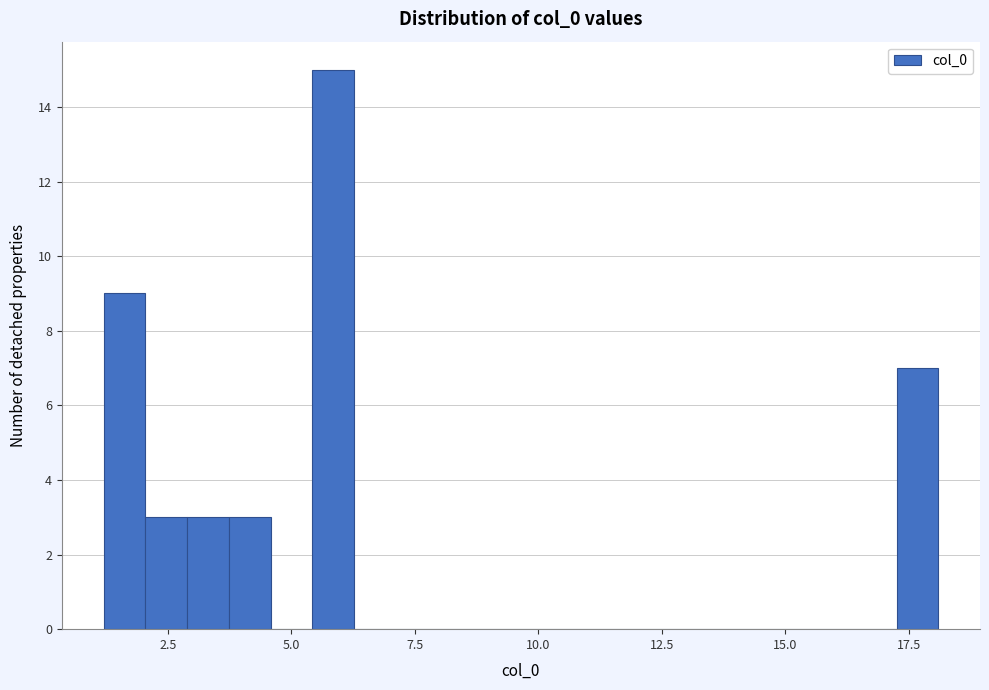

Read against the x-axis, roughly where is the centre of the tallest bar?

6.0